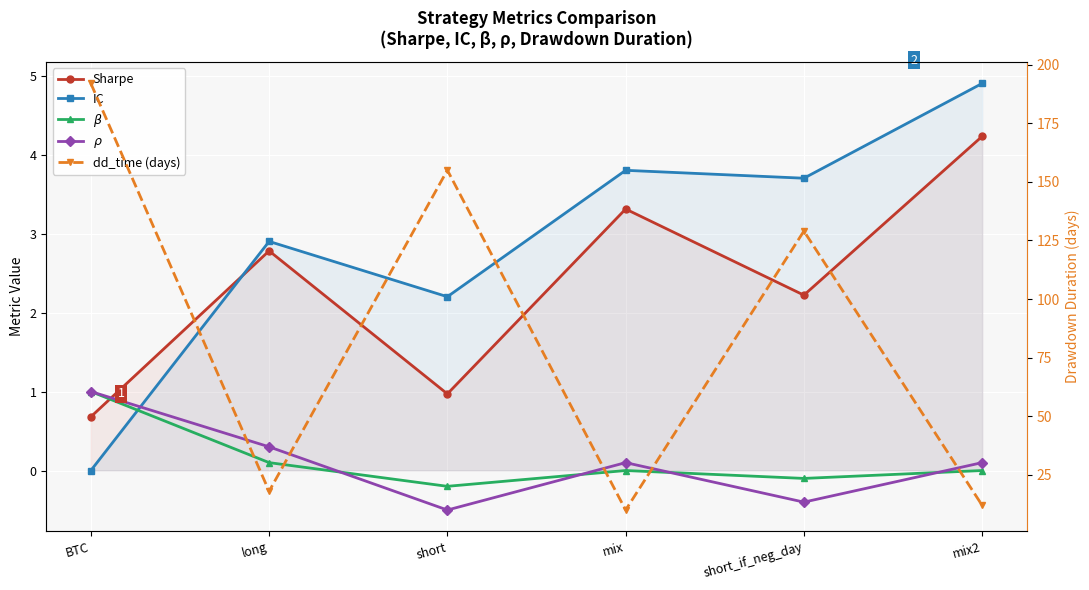

What is the label of the 1st point from the left?

BTC